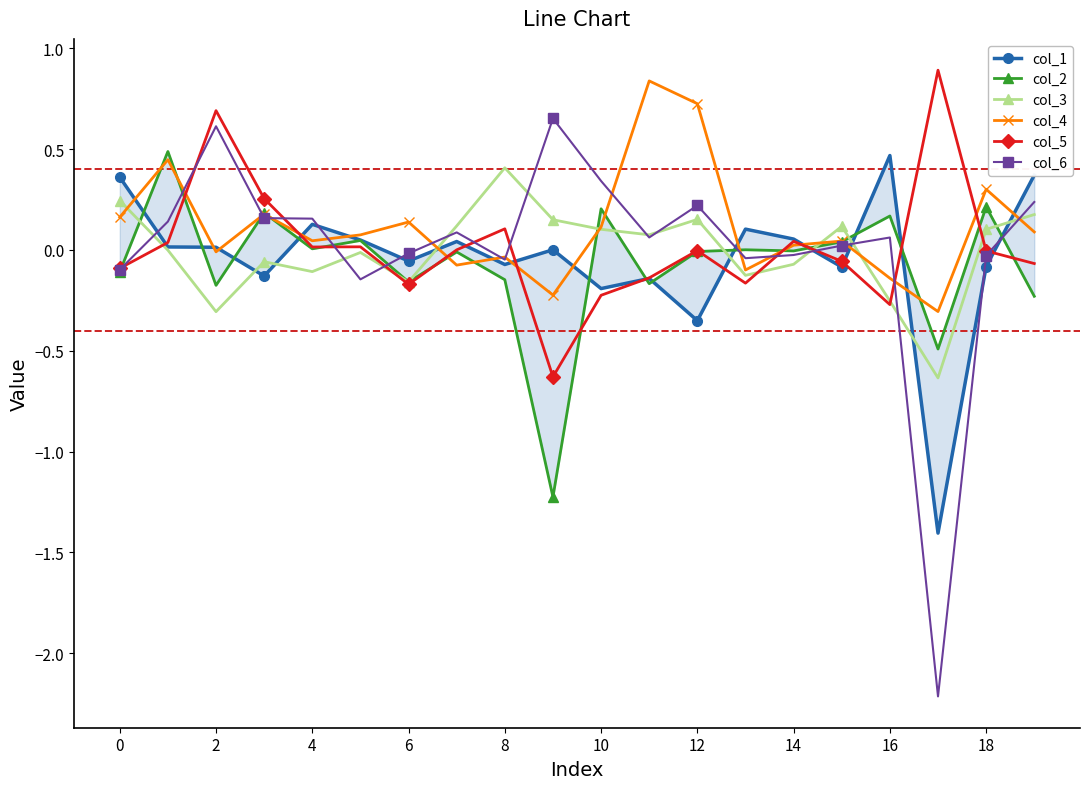

At which label does col_3 reach its peak?

8